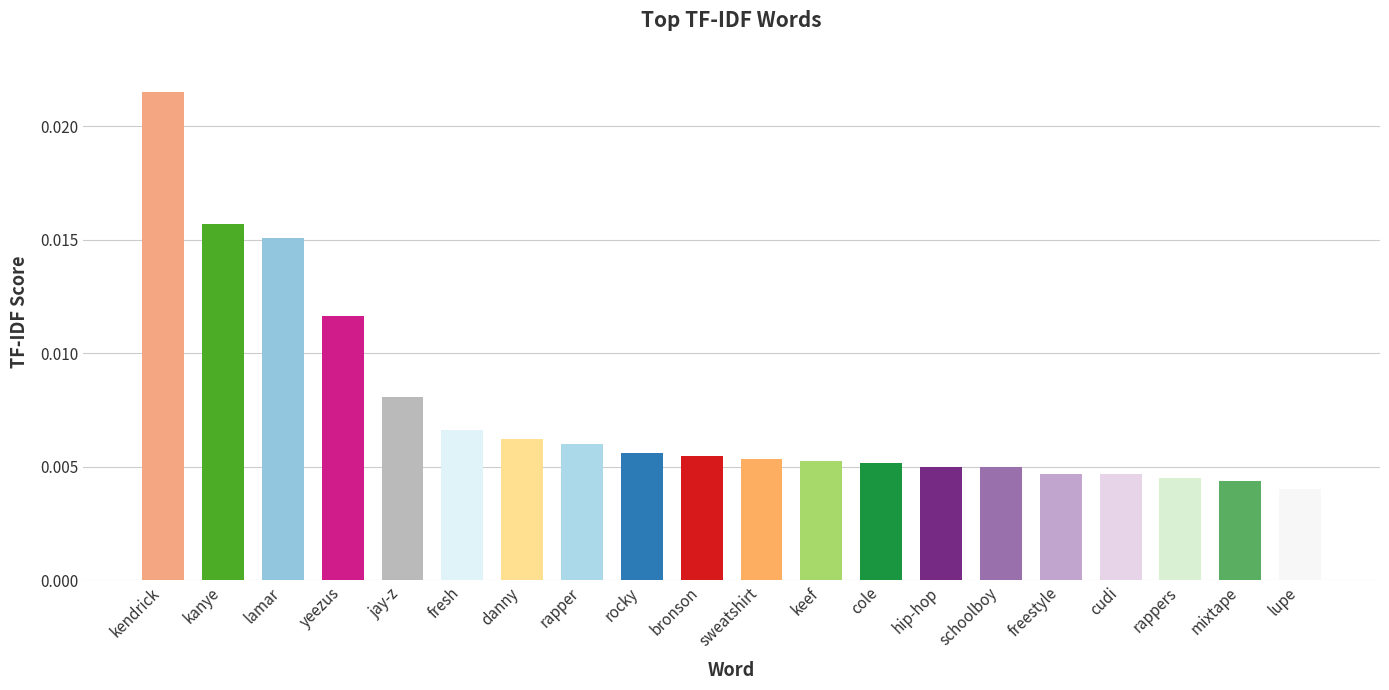

What is the label of the 2nd bar from the right?

mixtape